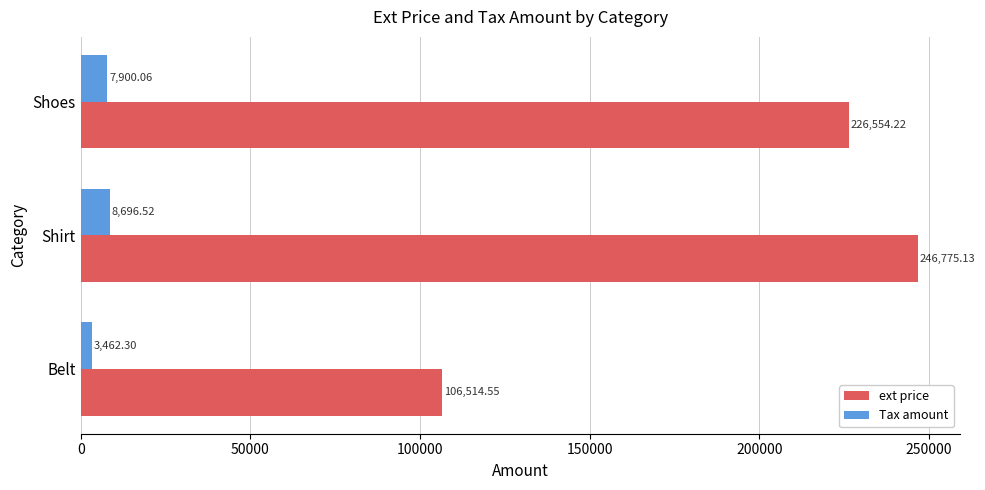

What are all the series names shown in the legend?

ext price, Tax amount